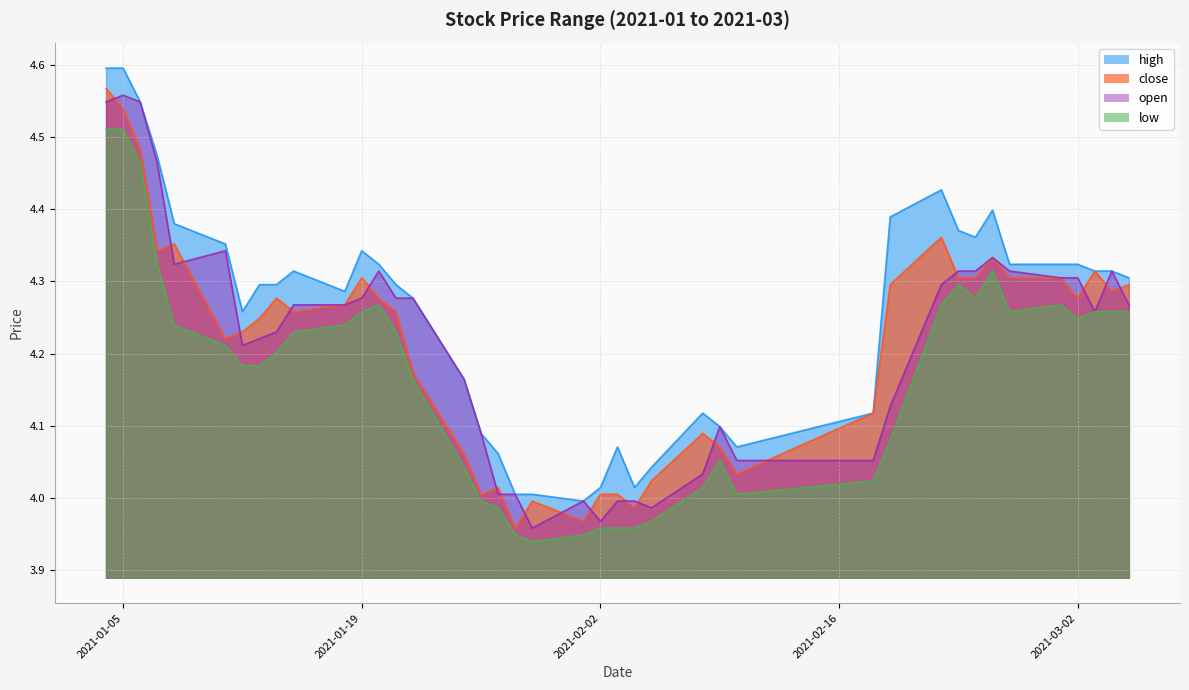

At which category is the sum across all series the highest?

2021-01-04